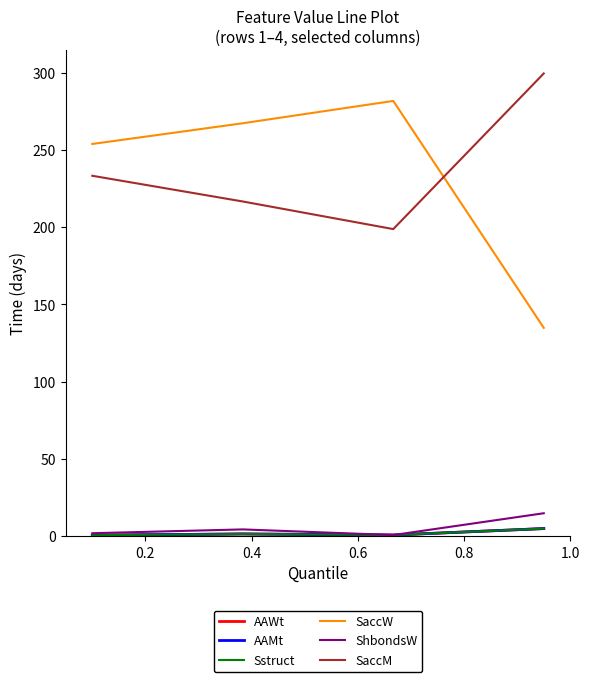

Does the chart display data point markers on the line(s)?

No